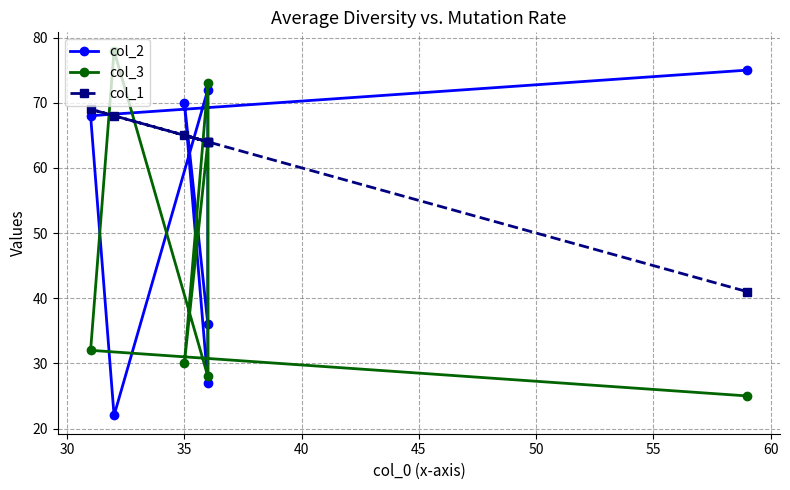

The col_3 series shows 115 at 45. True or false?

False